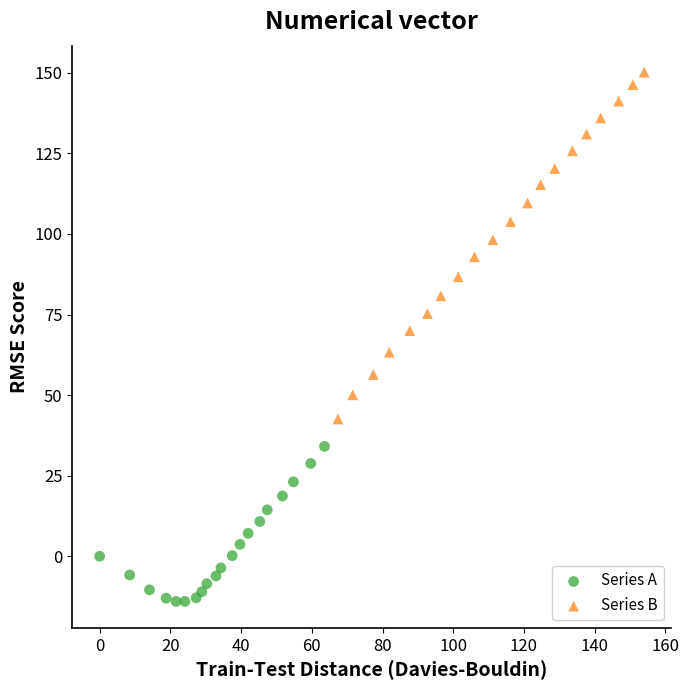

What are all the series names shown in the legend?

Series A, Series B